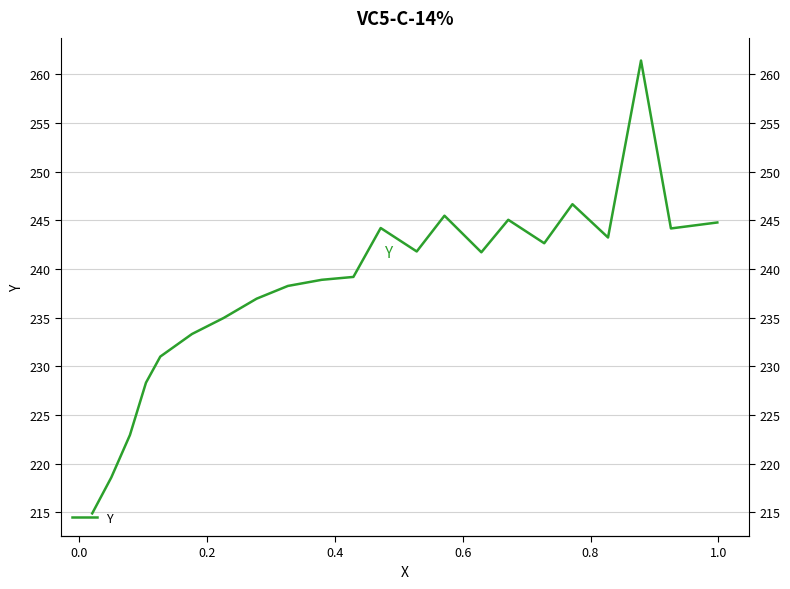

What is the difference between the maximum and second lowest values?

42.8